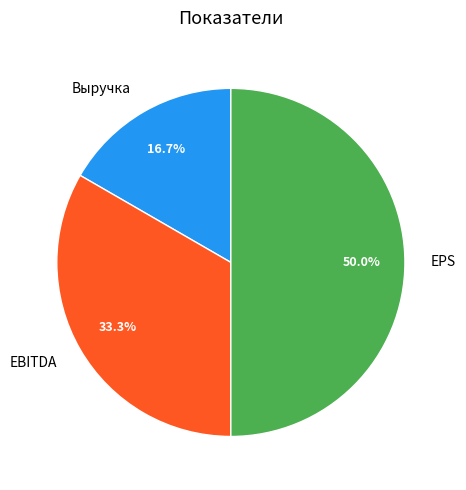

Is EBITDA the majority of the pie?

No